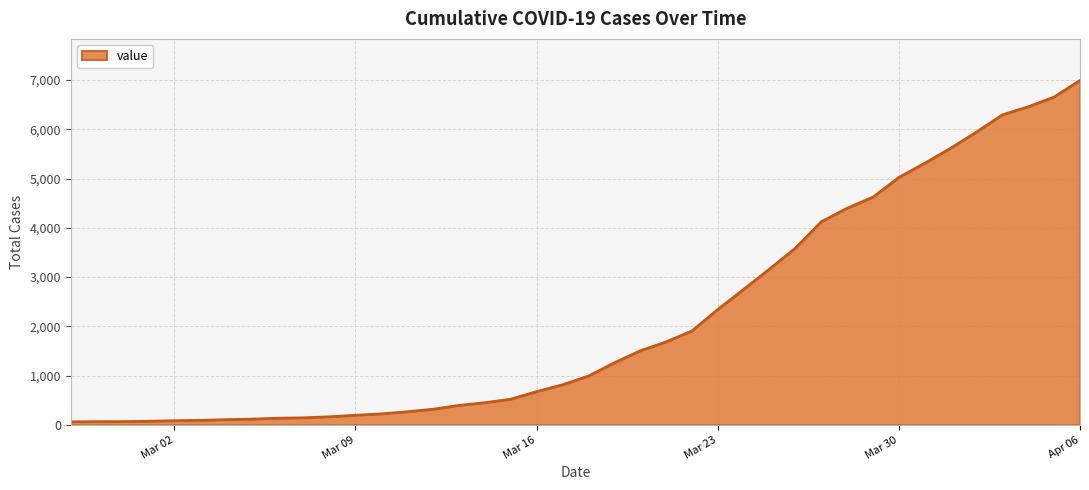

What is the difference between the maximum and minimum values?

6931